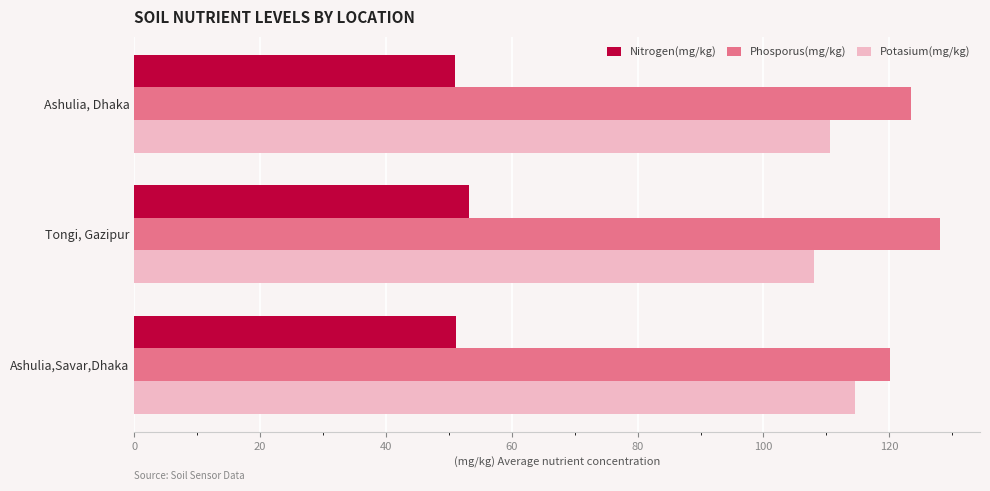

What is the difference between the highest and lowest values at Ashulia,Savar,Dhaka?

68.9